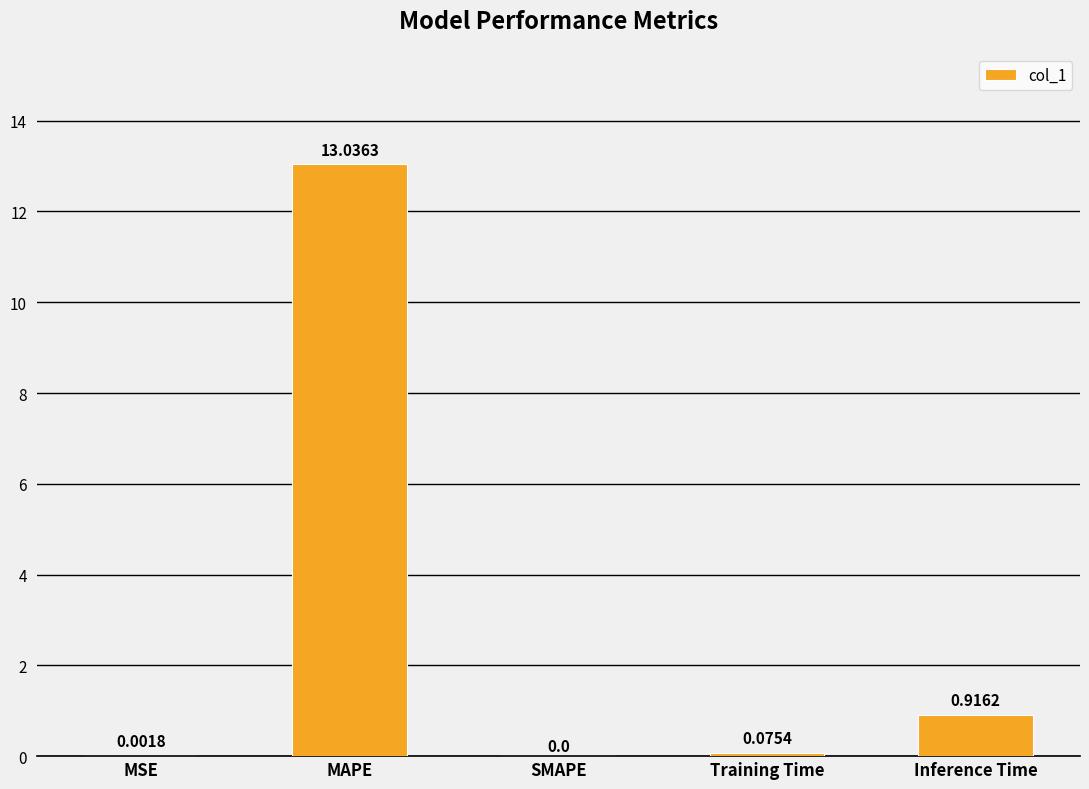

What is the sum of all values?

14.0